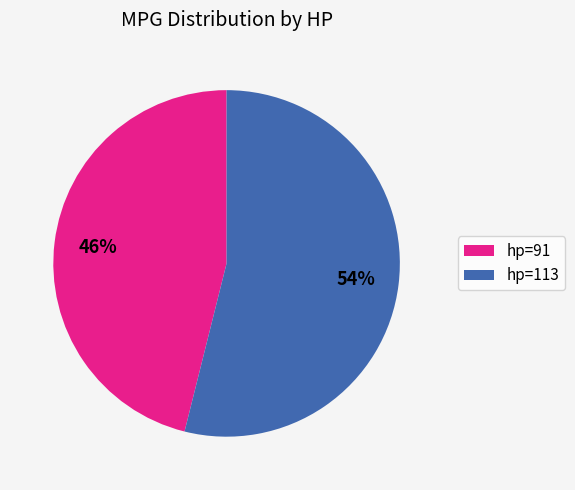

To the nearest percent, what is the difference between the largest and smallest slice percentages?

8%